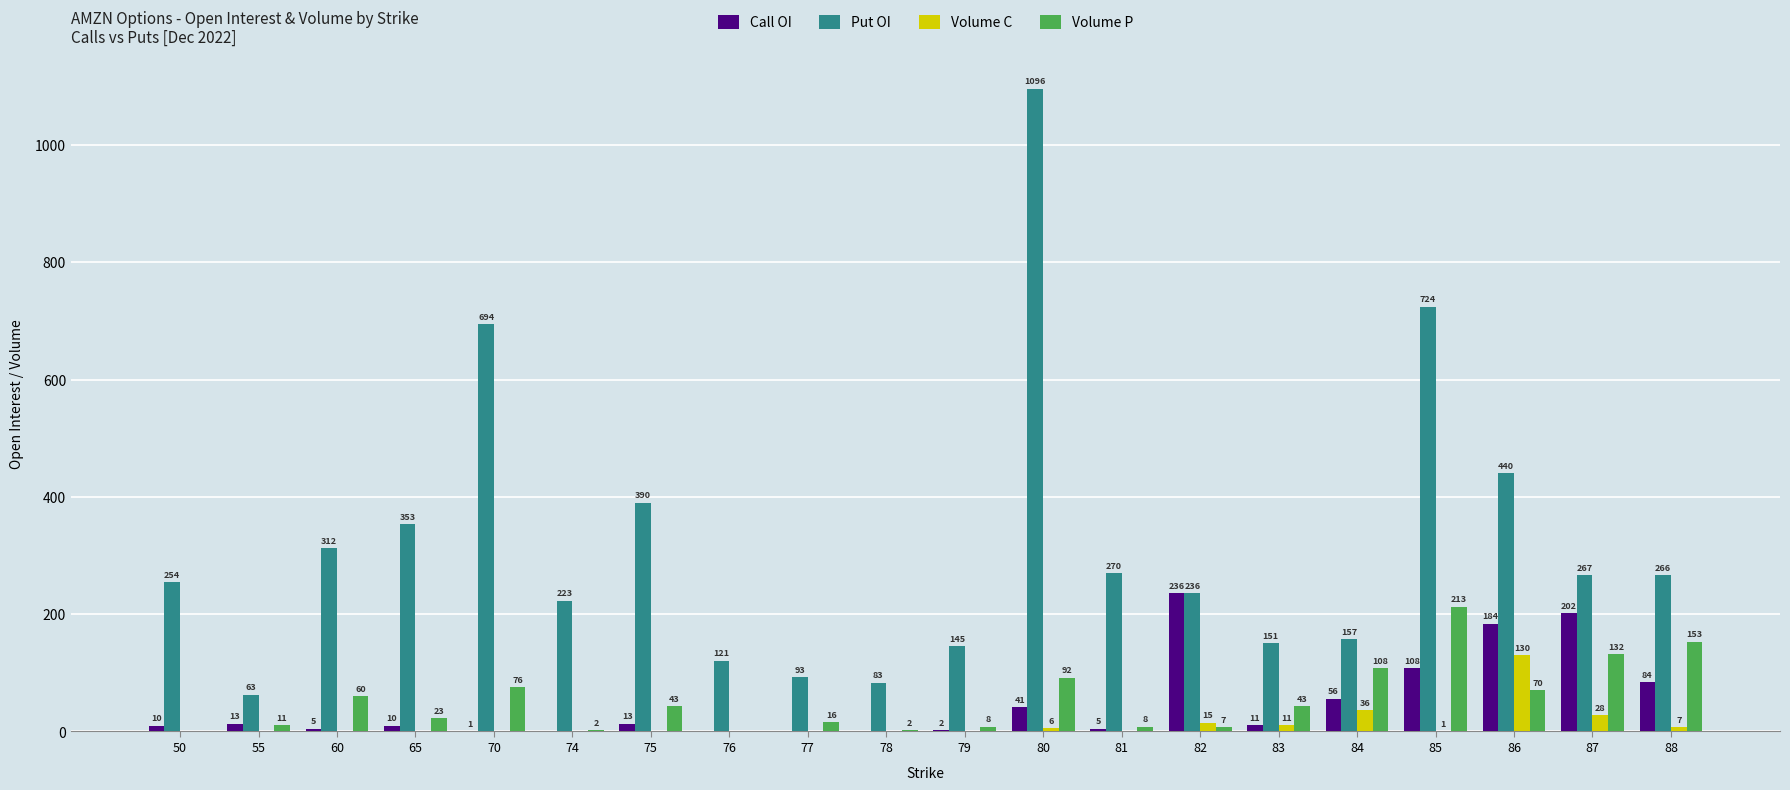

At which label is Call OI closest to 118?

85